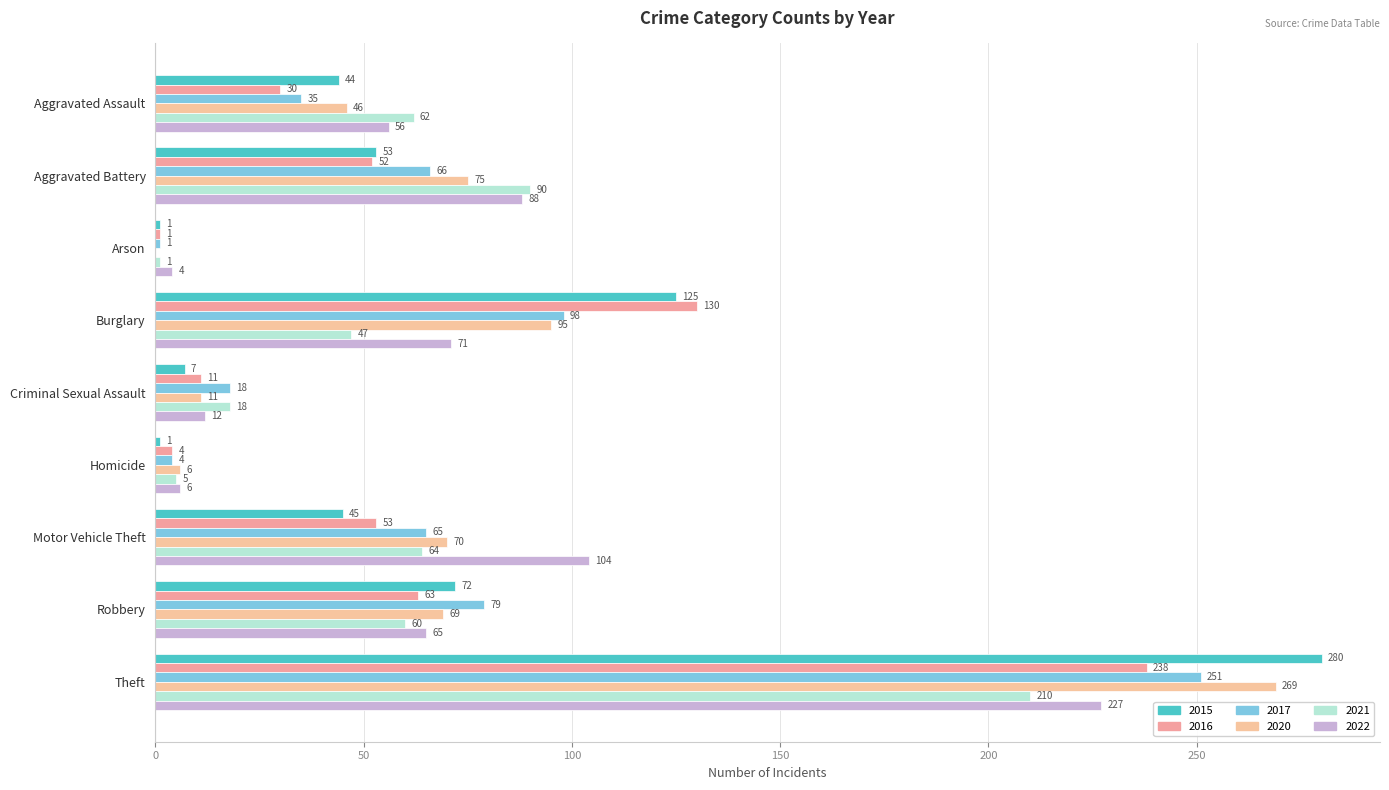

Rank the series at Robbery from lowest to highest value.

2021, 2016, 2022, 2020, 2015, 2017